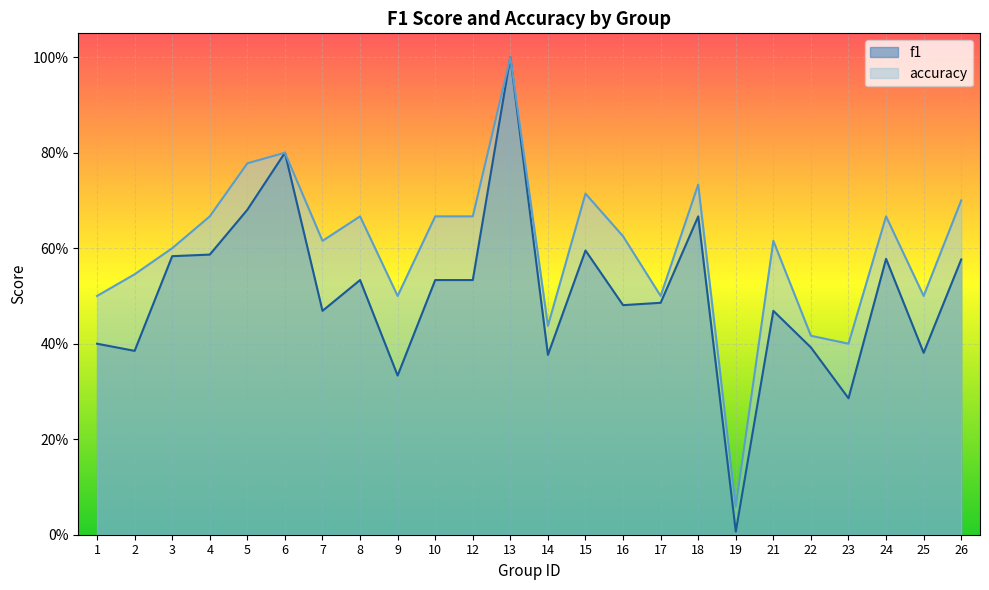

Rank the series by their average value, from lowest to highest.

f1, accuracy